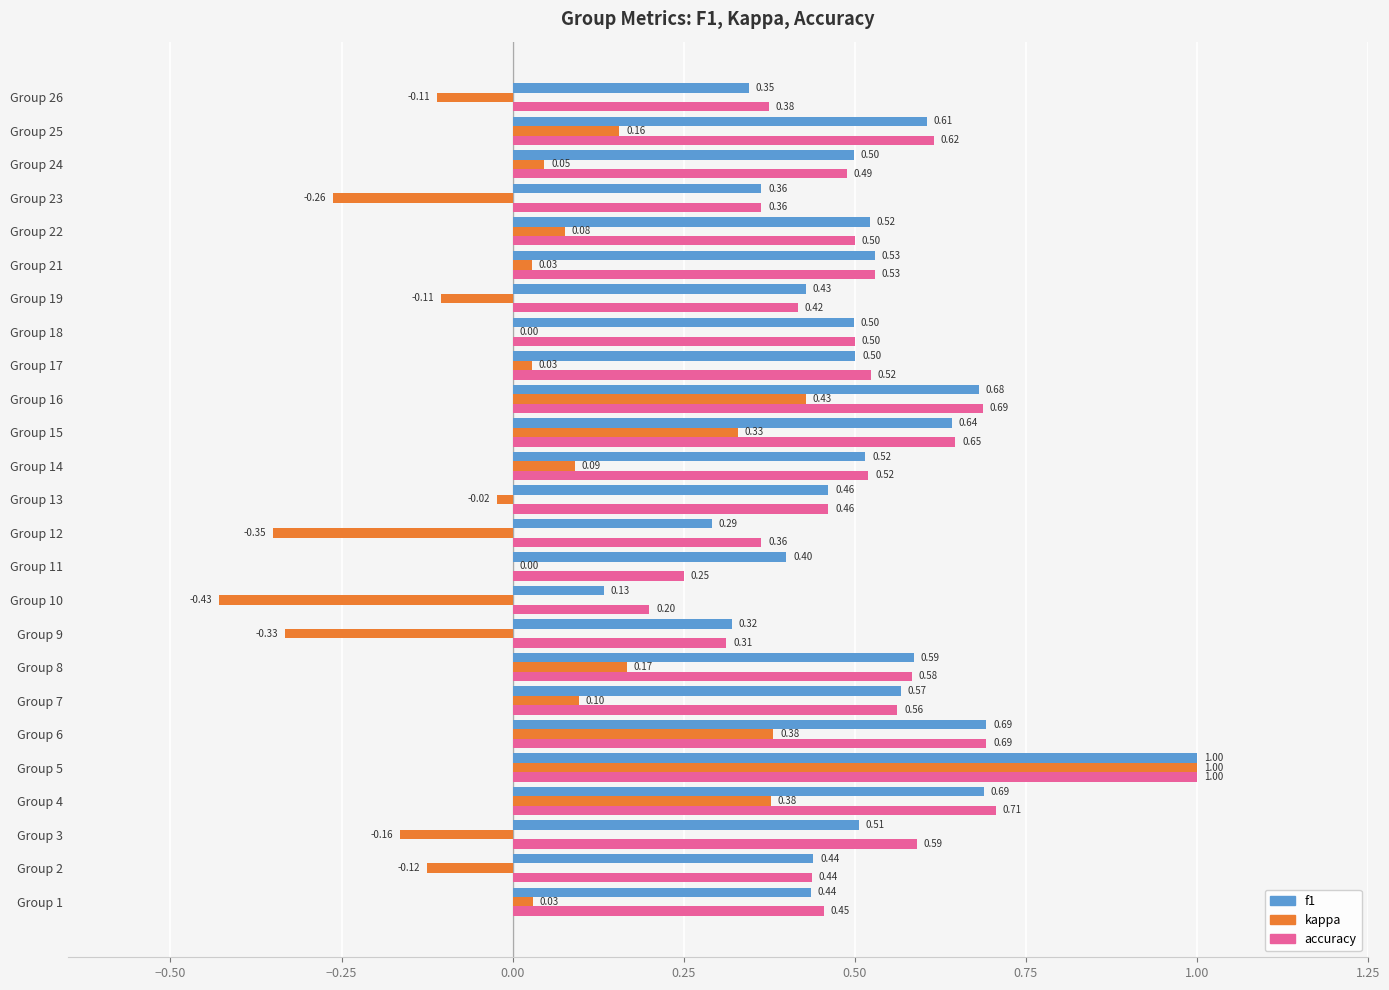

What is the sum of all accuracy values?

12.8